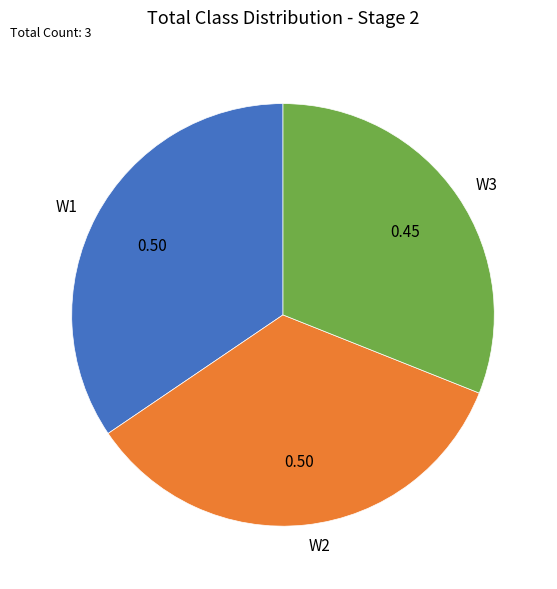

The W2 slice represents 43% of the pie. True or false?

False